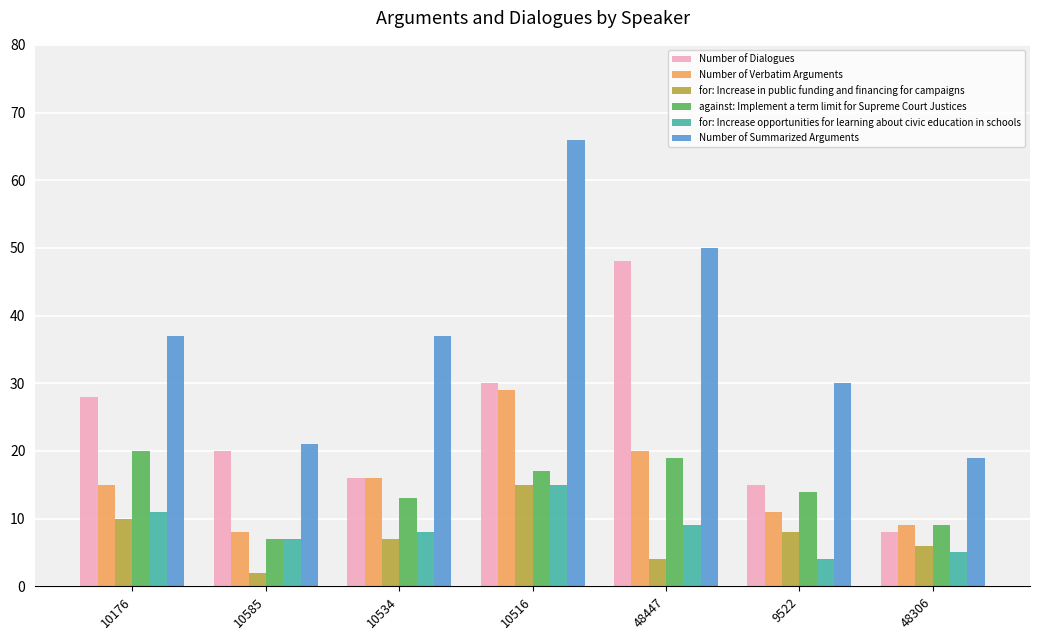

What position from the right is 10516?

4